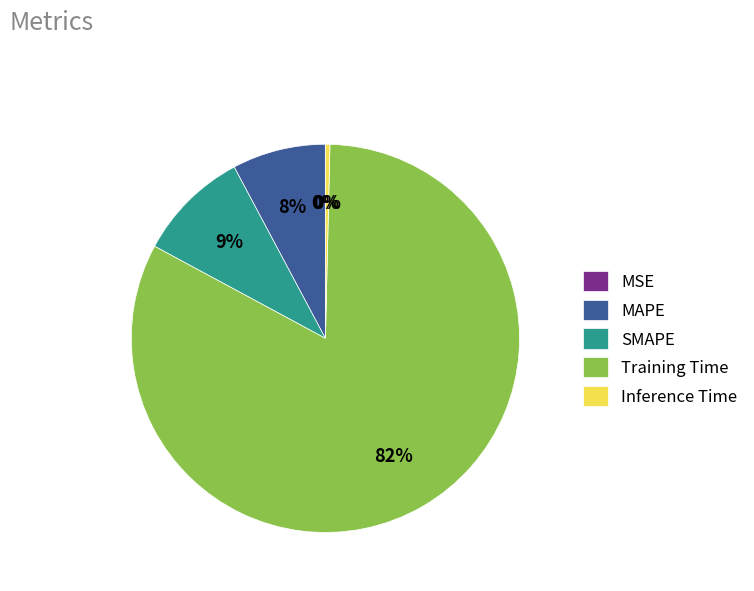

To the nearest percent, what portion does MAPE represent?

8%